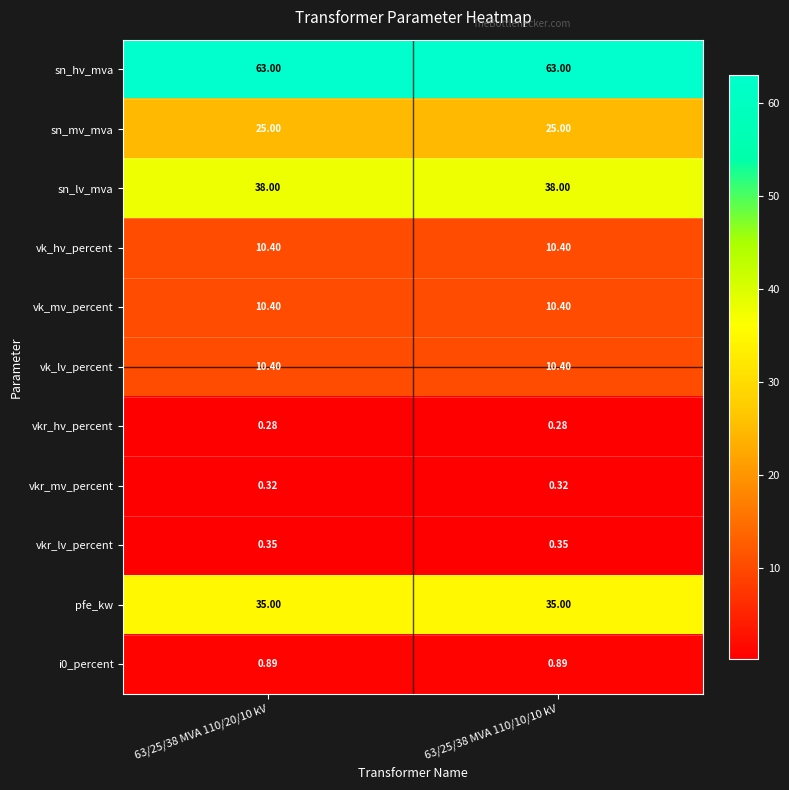

Which series has the largest total across all categories?

sn_hv_mva